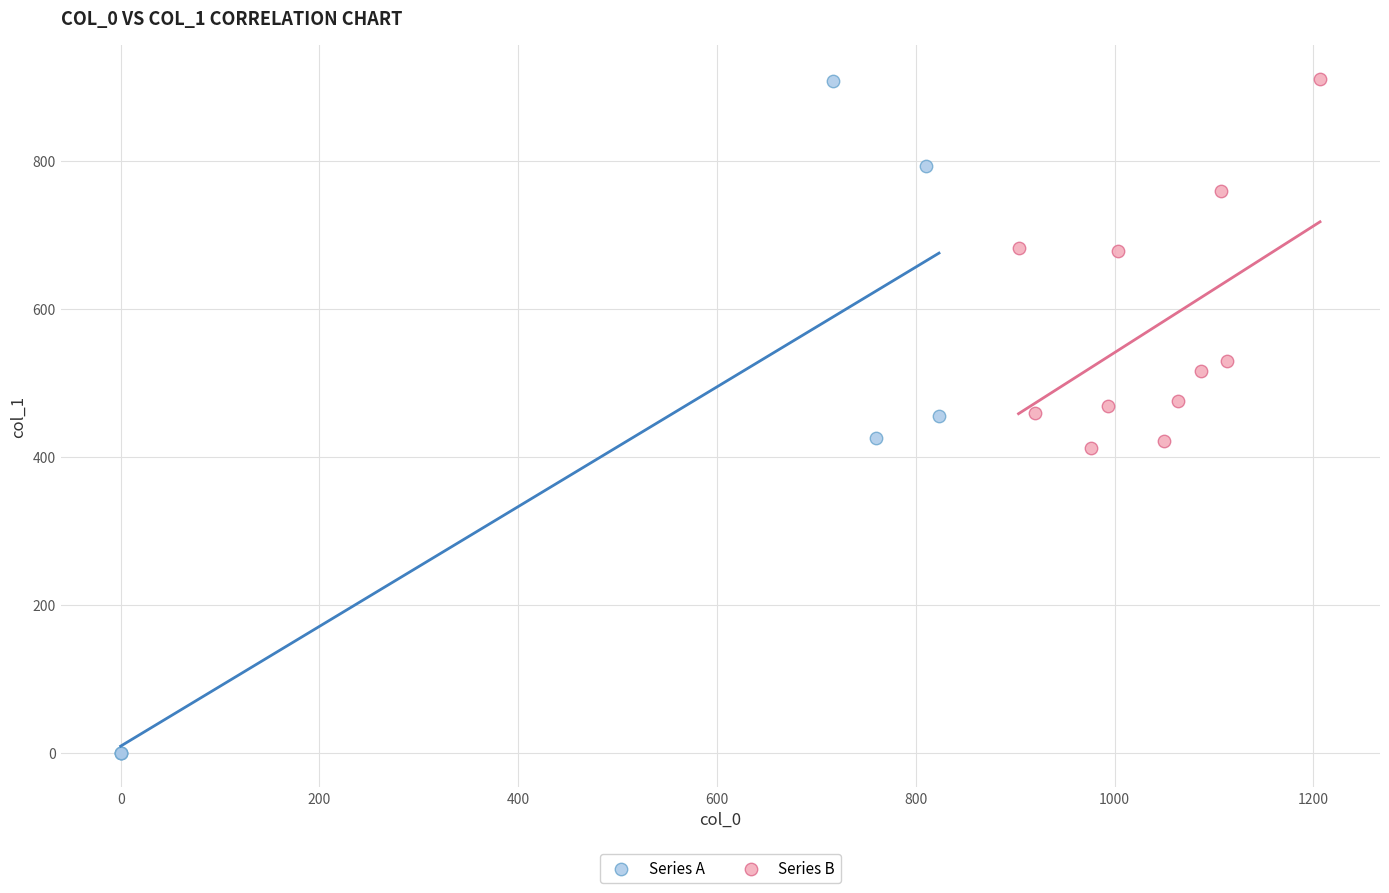

Which series has the widest spread of Y values?

Series A